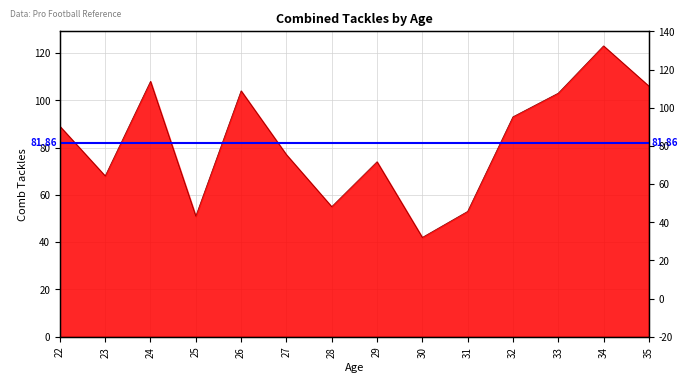

What is the minimum value shown in the chart?

42